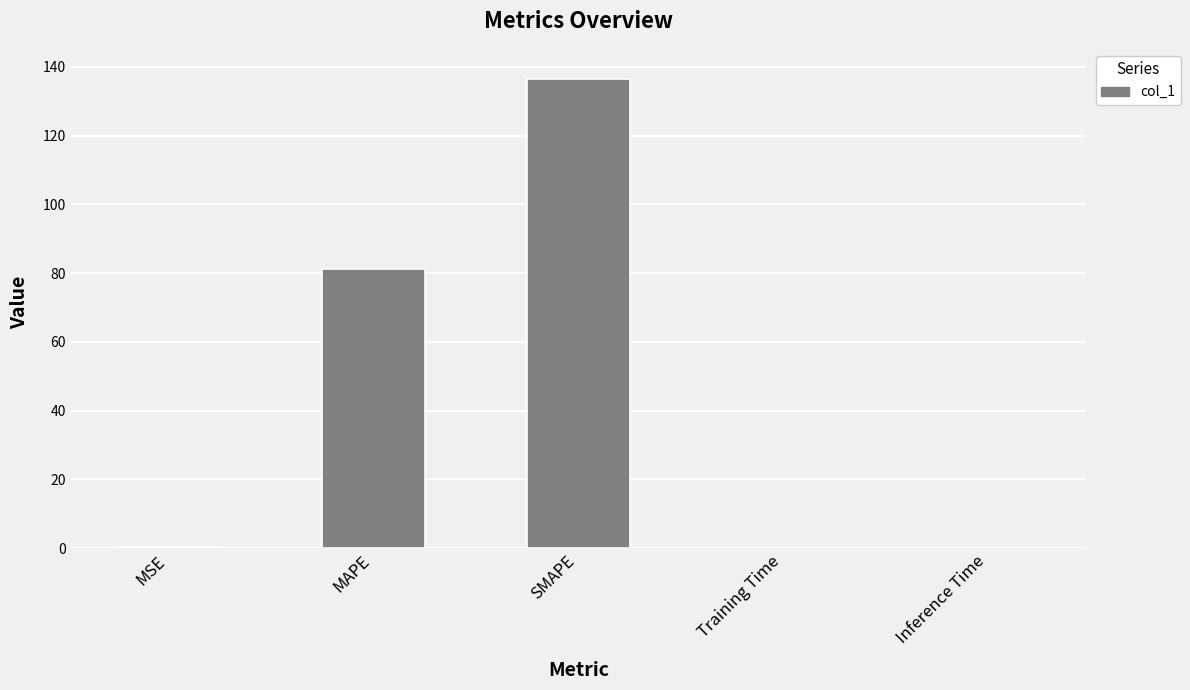

What is the sum of all values?

217.8